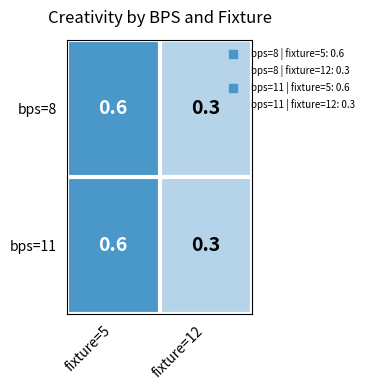

Reading left to right, transcribe all the data shown in this chart.

bps=8: fixture=5=0.6	fixture=12=0.3
bps=11: fixture=5=0.6	fixture=12=0.3